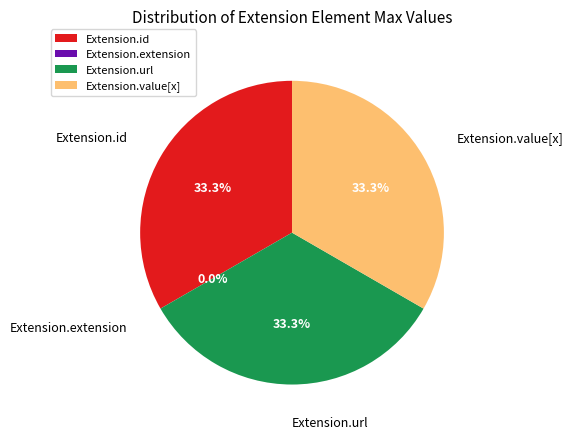

True or false: Extension.value[x] accounts for 20% of the total.

False